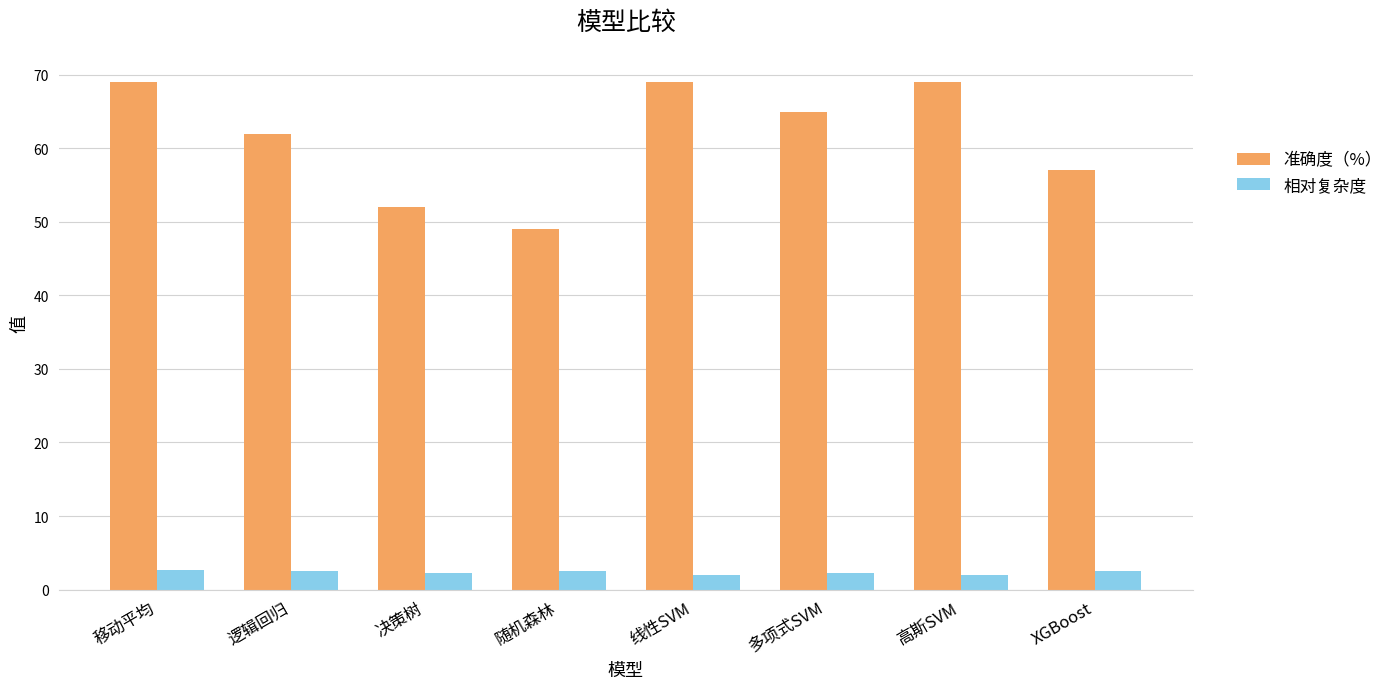

The value of 相对复杂度 at 高斯SVM is 1.9. True or false?

True